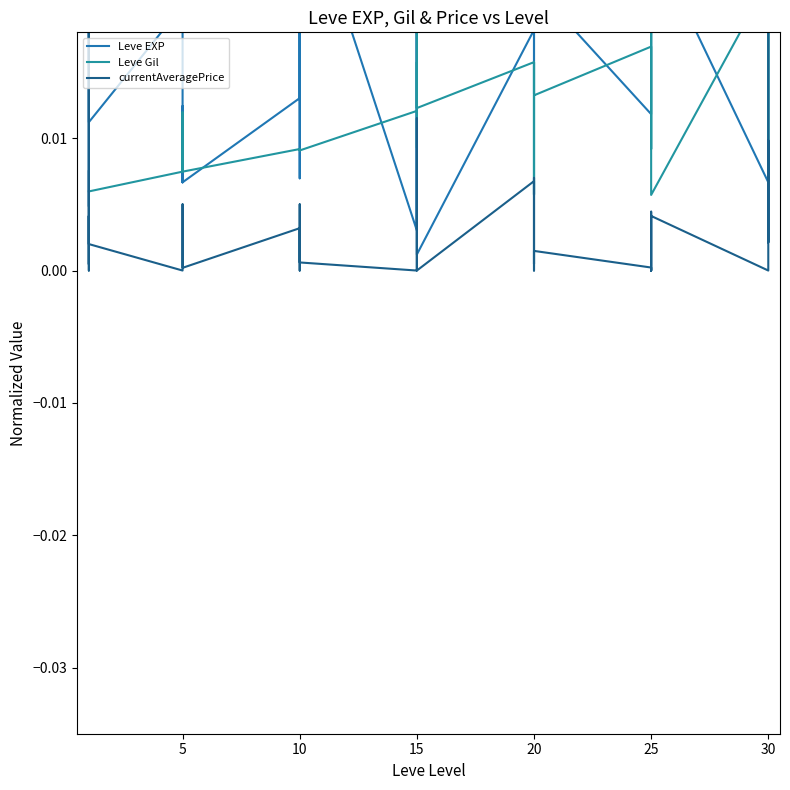

How many series are shown in this chart?

3